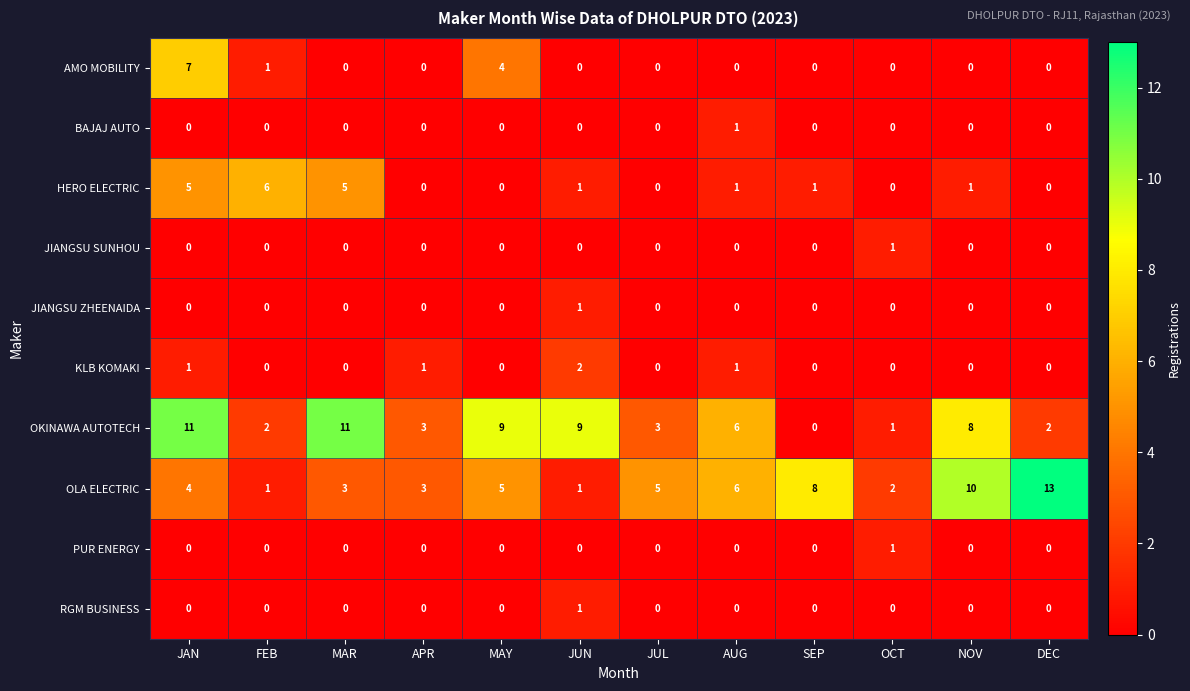

At which category is the sum across all series the highest?

JAN